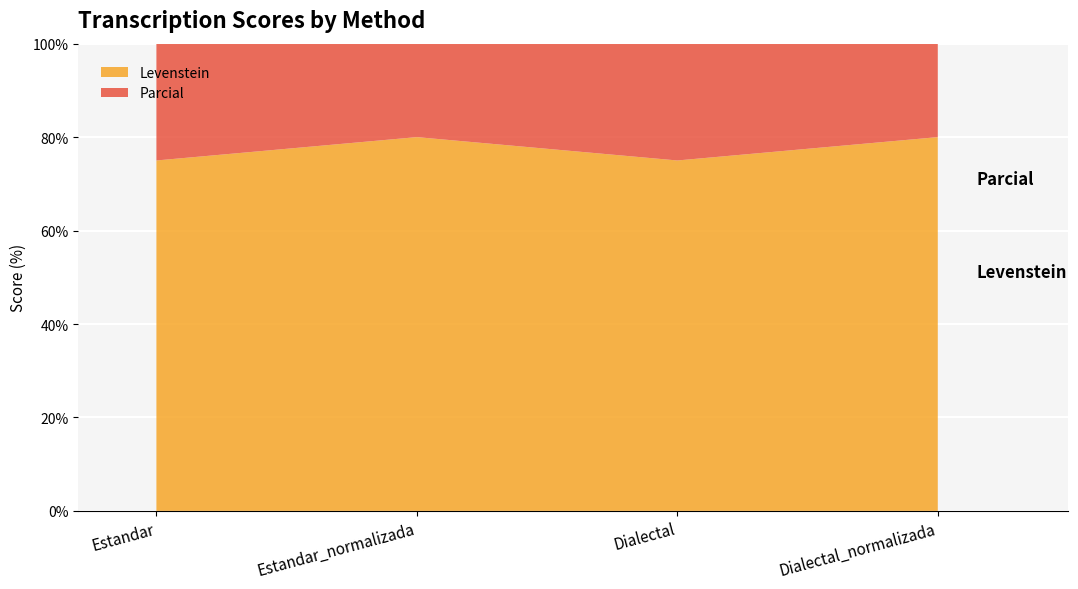

Reading left to right, transcribe all the data shown in this chart.

Levenstein: Estandar=75.0	Estandar_normalizada=80.0	Dialectal=75.0	Dialectal_normalizada=80.0
Parcial: Estandar=83.9	Estandar_normalizada=87.6	Dialectal=83.9	Dialectal_normalizada=87.6